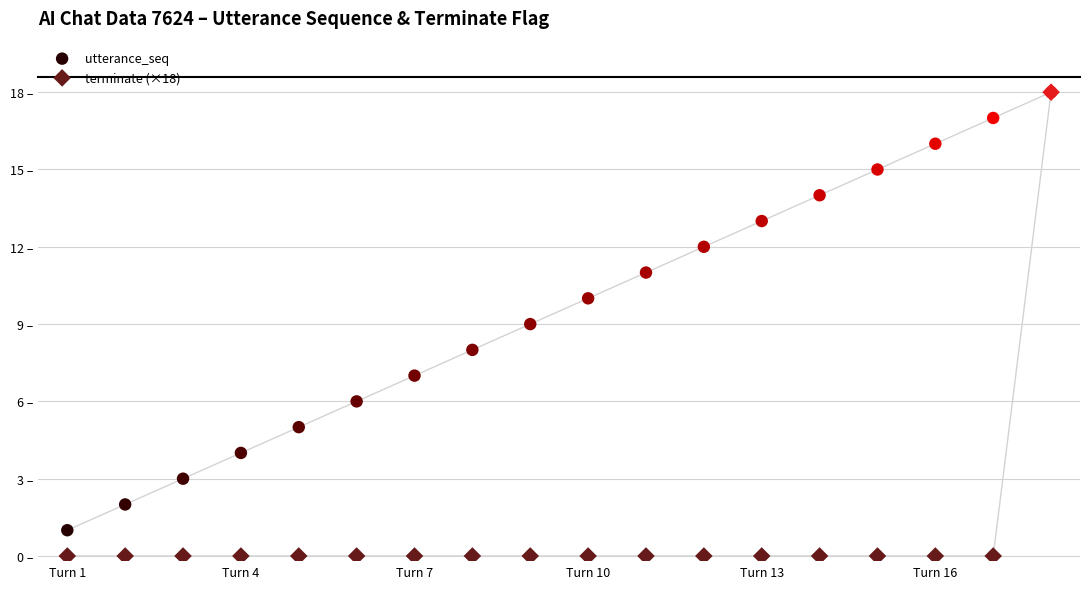

Which series contains the highest Y value?

utterance_seq